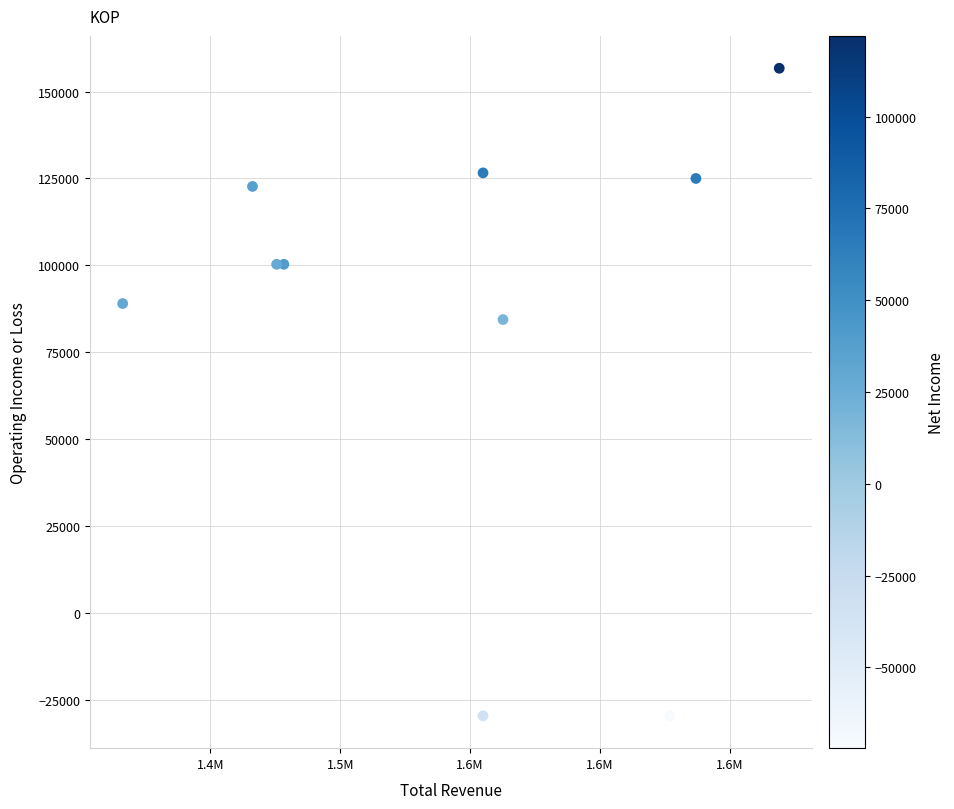

What is the average X value?

1544190